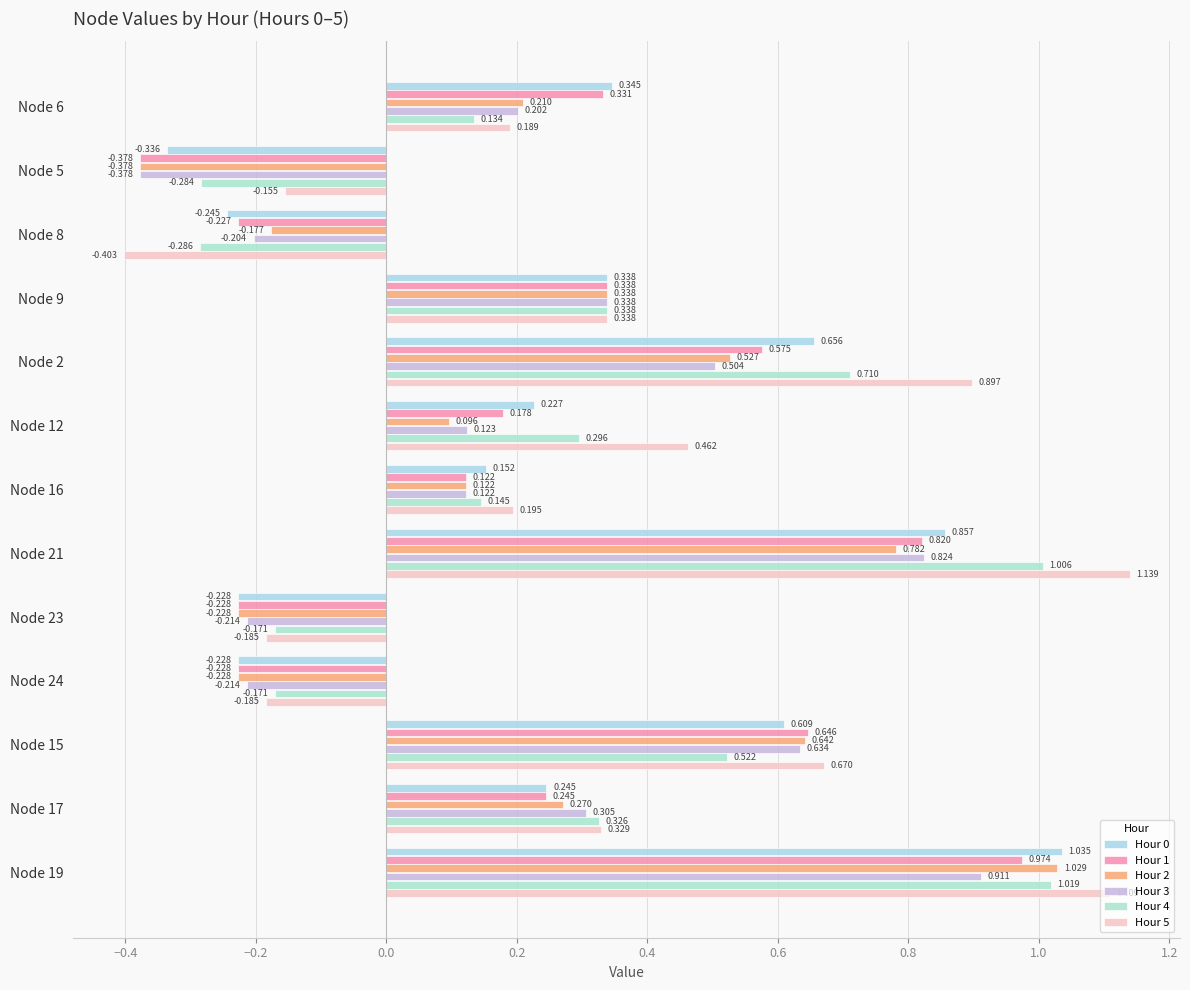

How many series are shown in this chart?

6